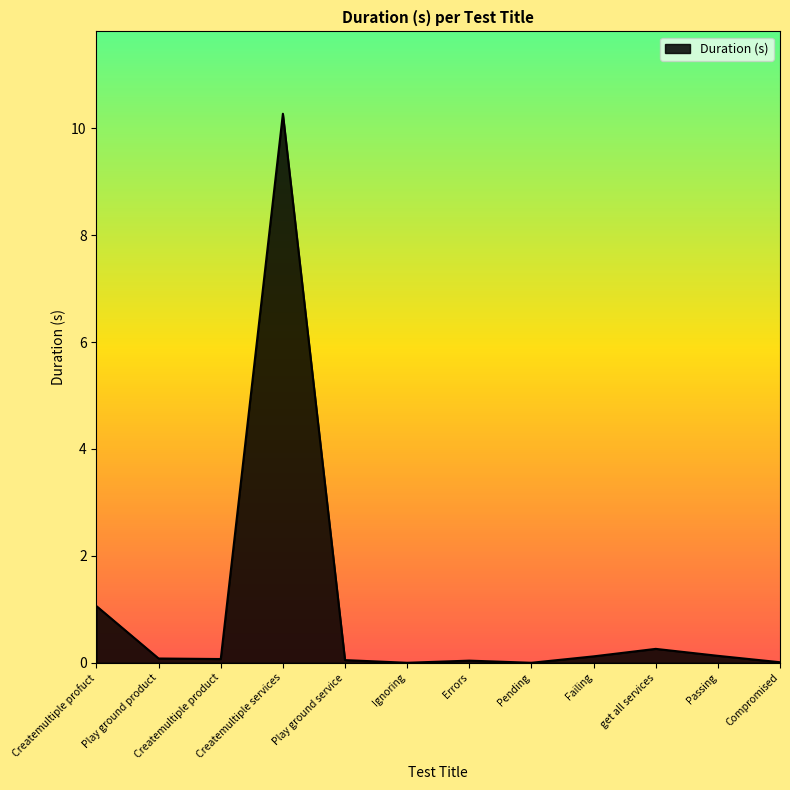

At which category does the data reach its first local peak?

Createmultiple services